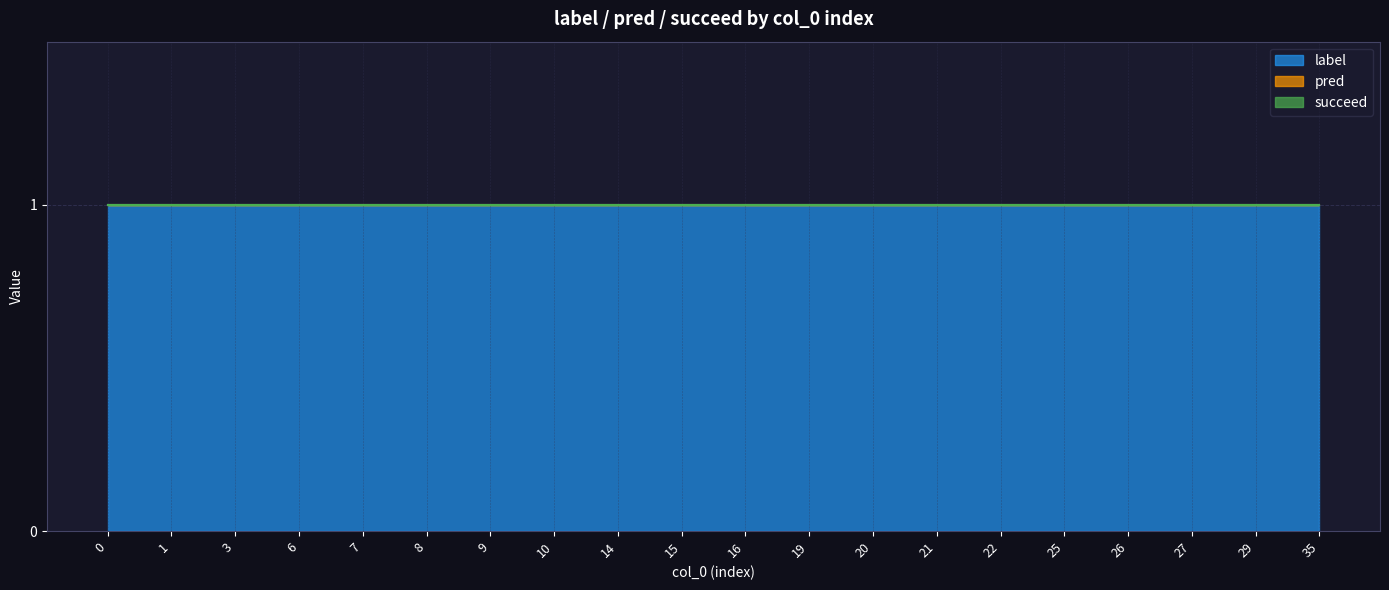

Does the chart have visible grid lines?

Yes